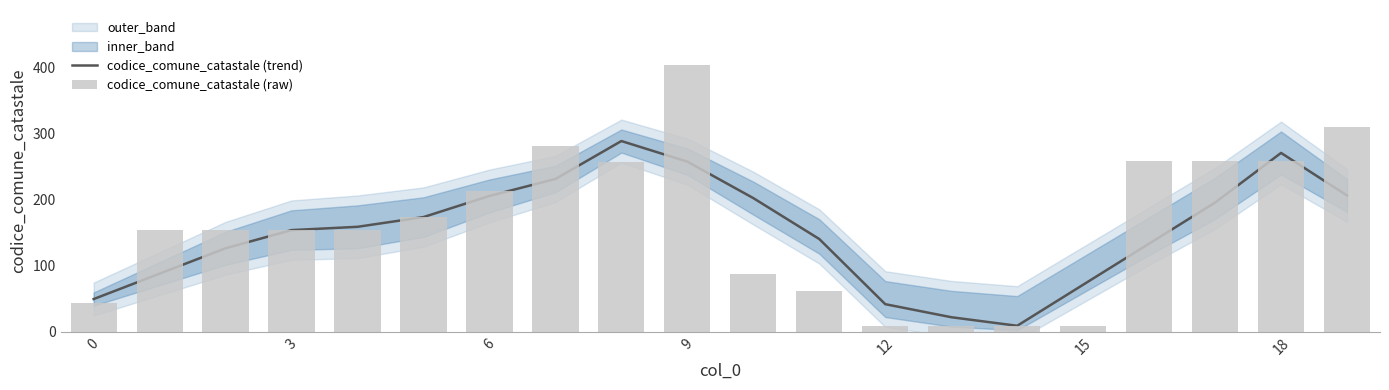

Read the codice_comune_catastale (raw) value at 7.

282.0